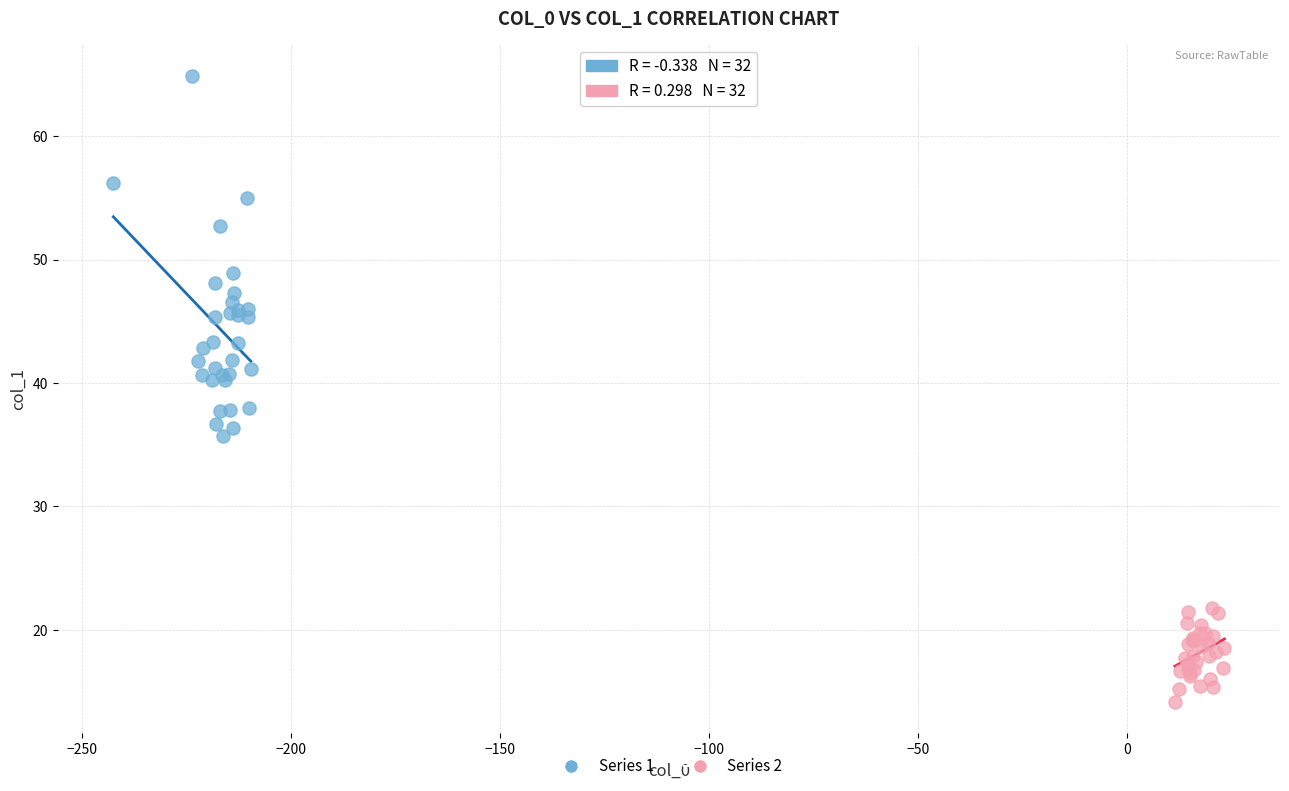

Which series reaches the maximum Y coordinate?

Series 1